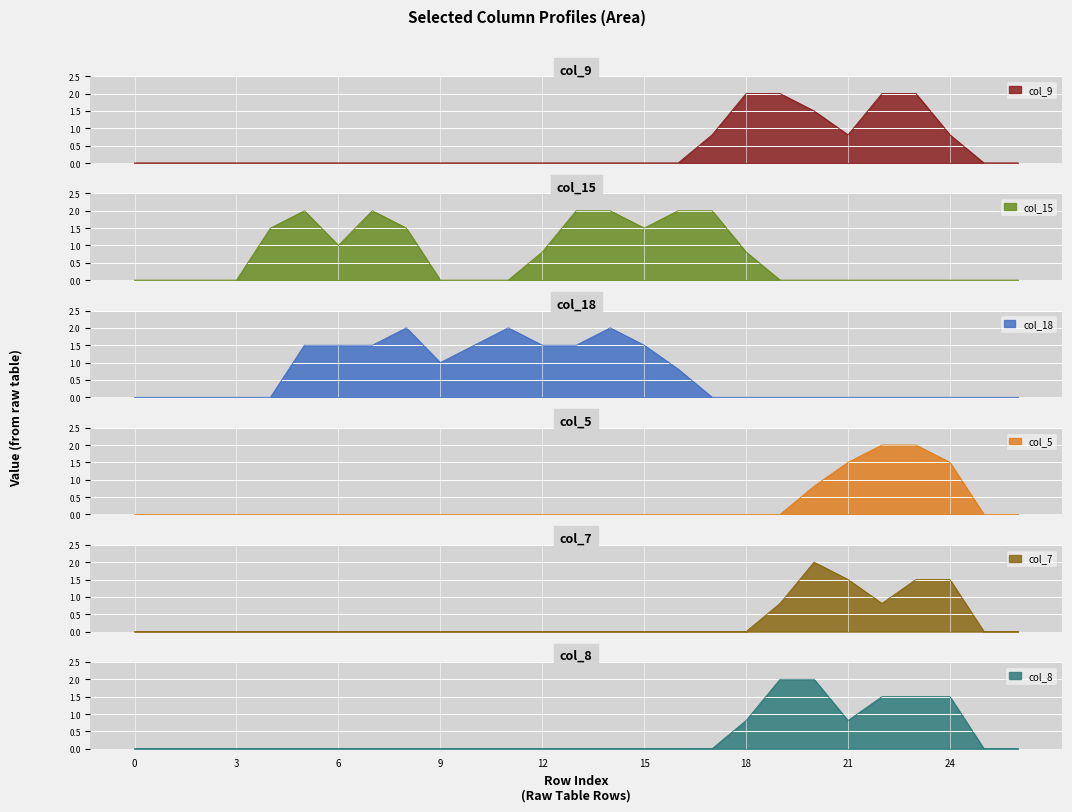

True or false: col_5 has more than 2 points higher than both neighbors.

False